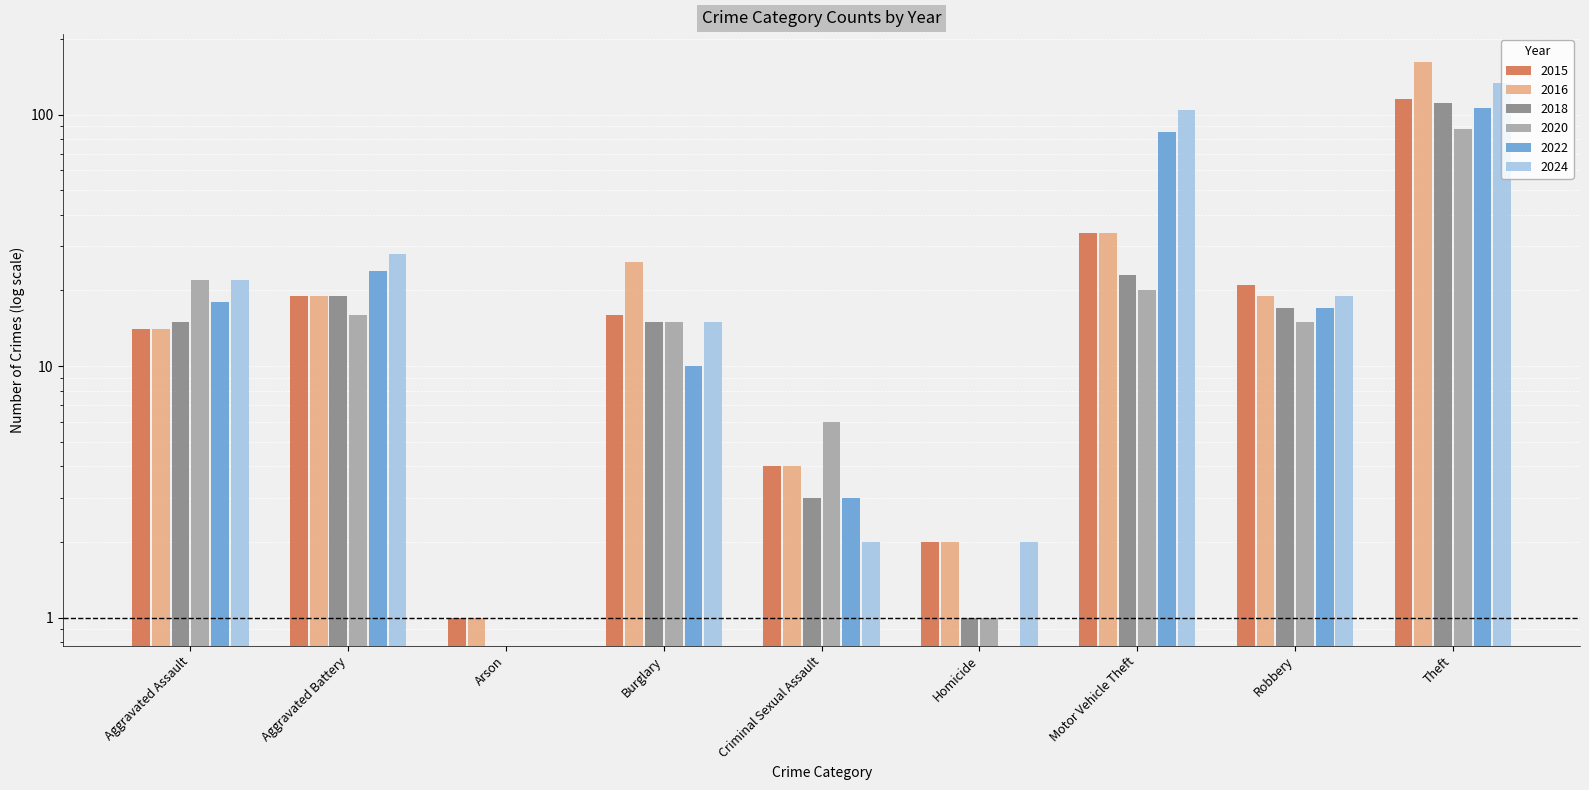

What is the difference between the maximum and minimum values in the 2020 series?

88